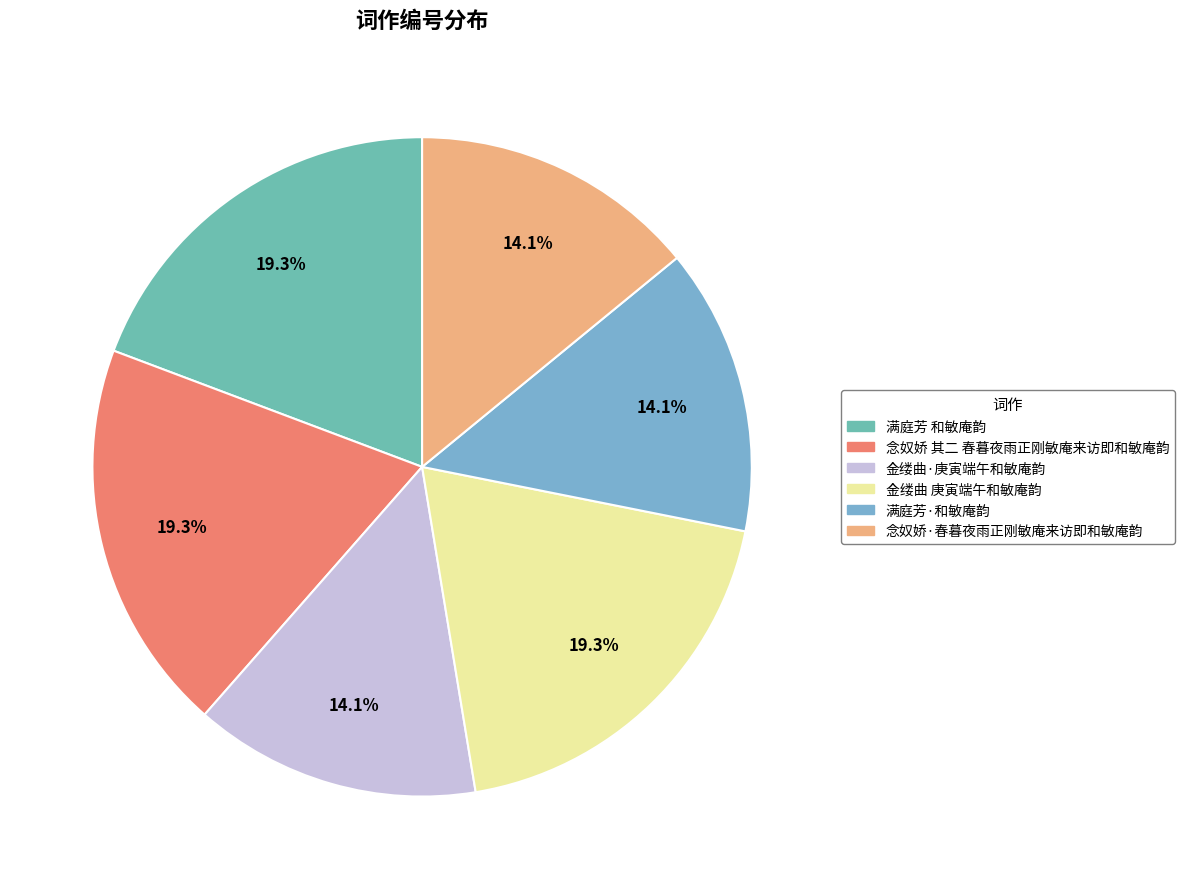

To the nearest percent, what is the difference between the largest and smallest slice percentages?

5%